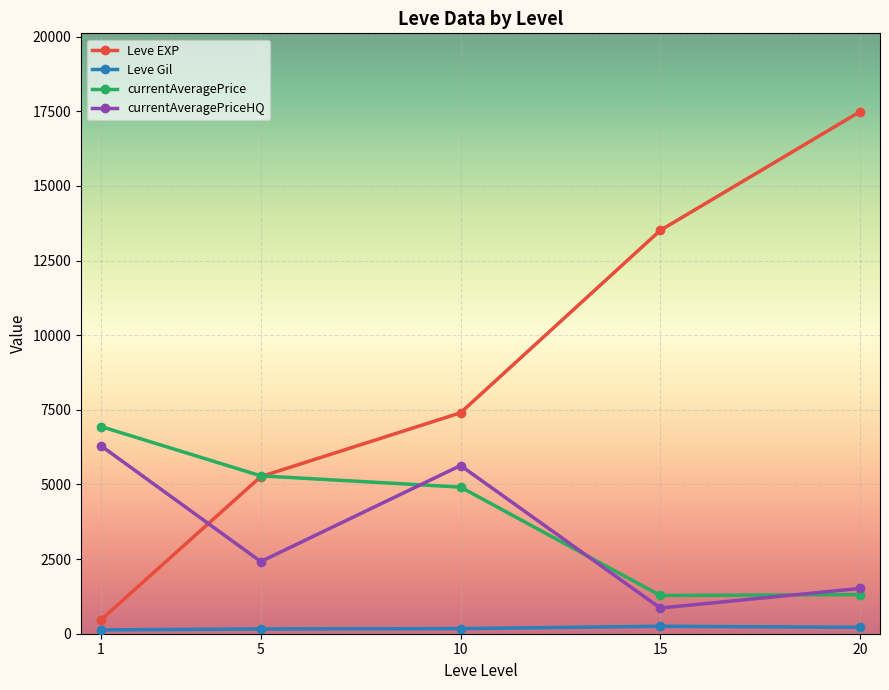

How many lines are shown in the chart?

4